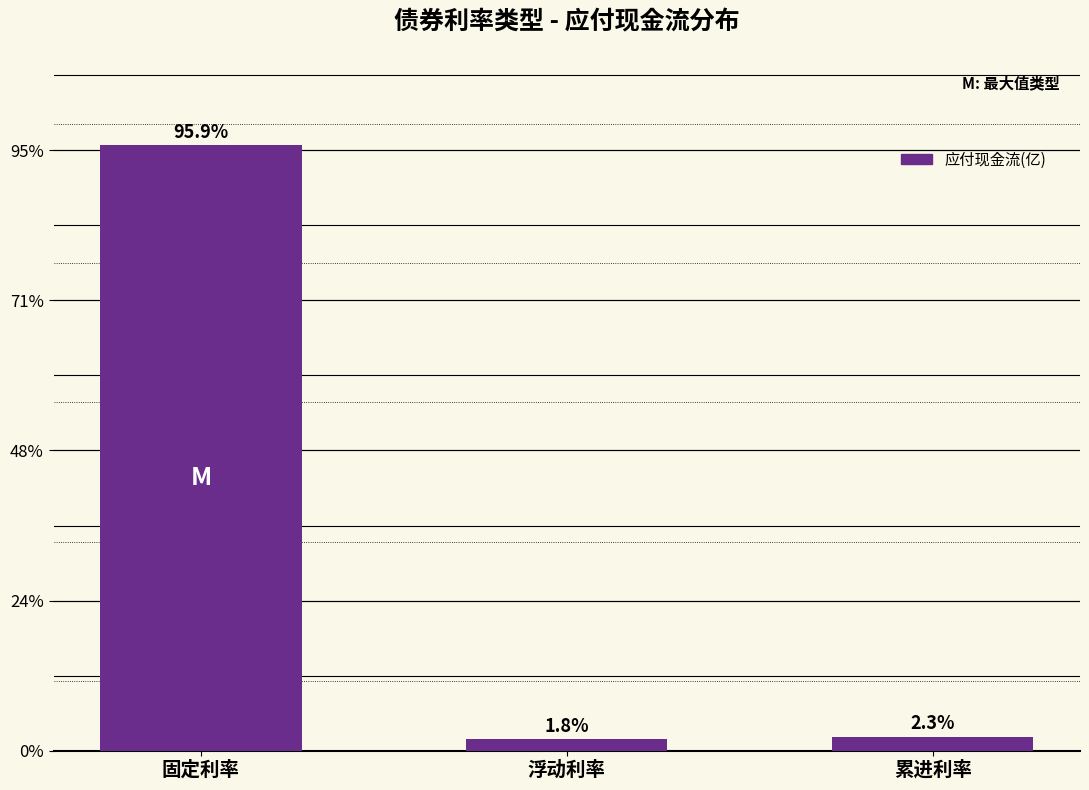

How many bars are there in total?

3